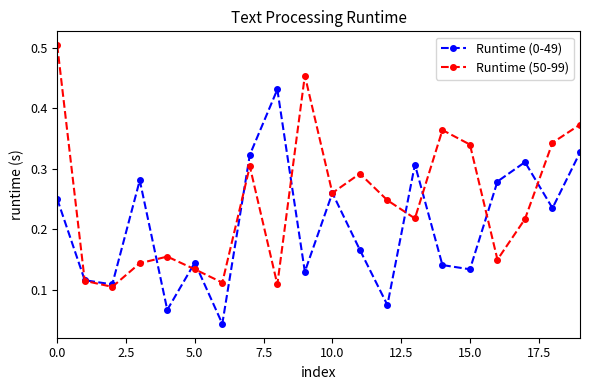

How many Runtime (0-49) values are between 0 and 1?

20